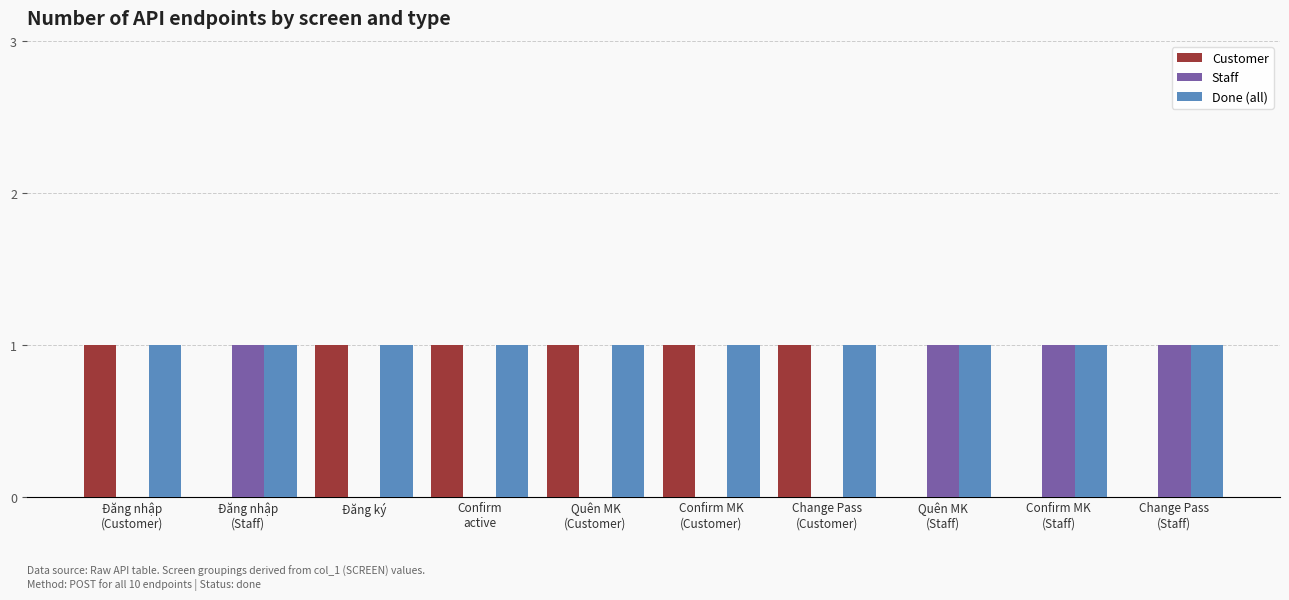

What is the sum of all Customer values?

6